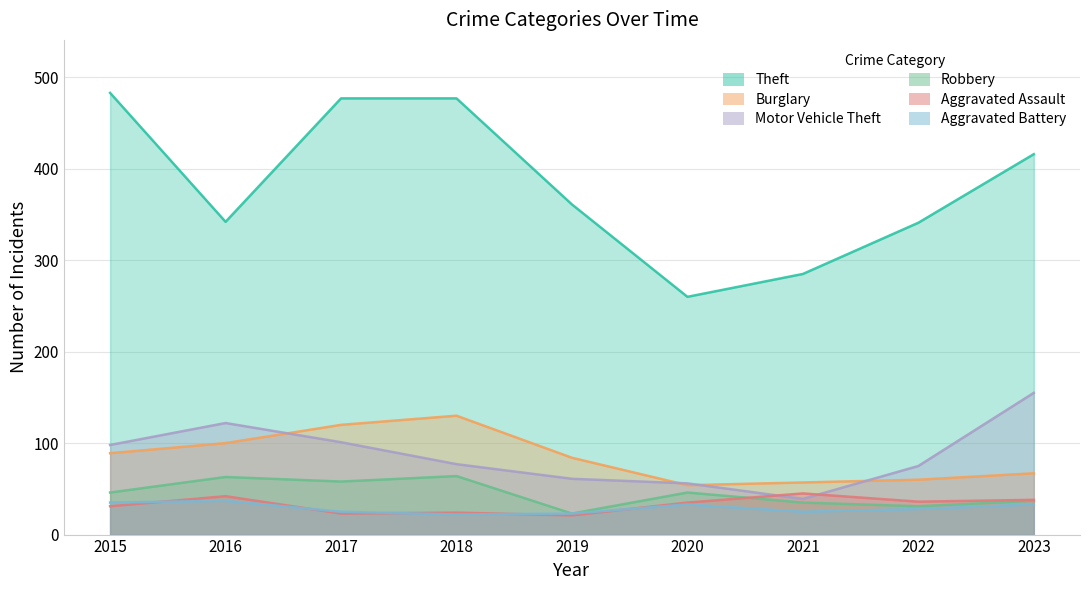

What is the value of the Robbery point at the 5th from the left?

23